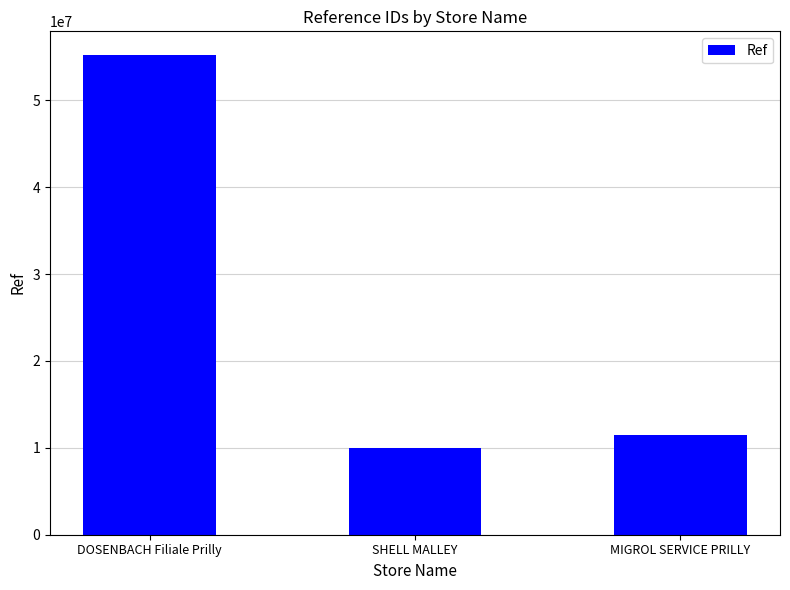

What is the minimum value shown in the chart?

10023808